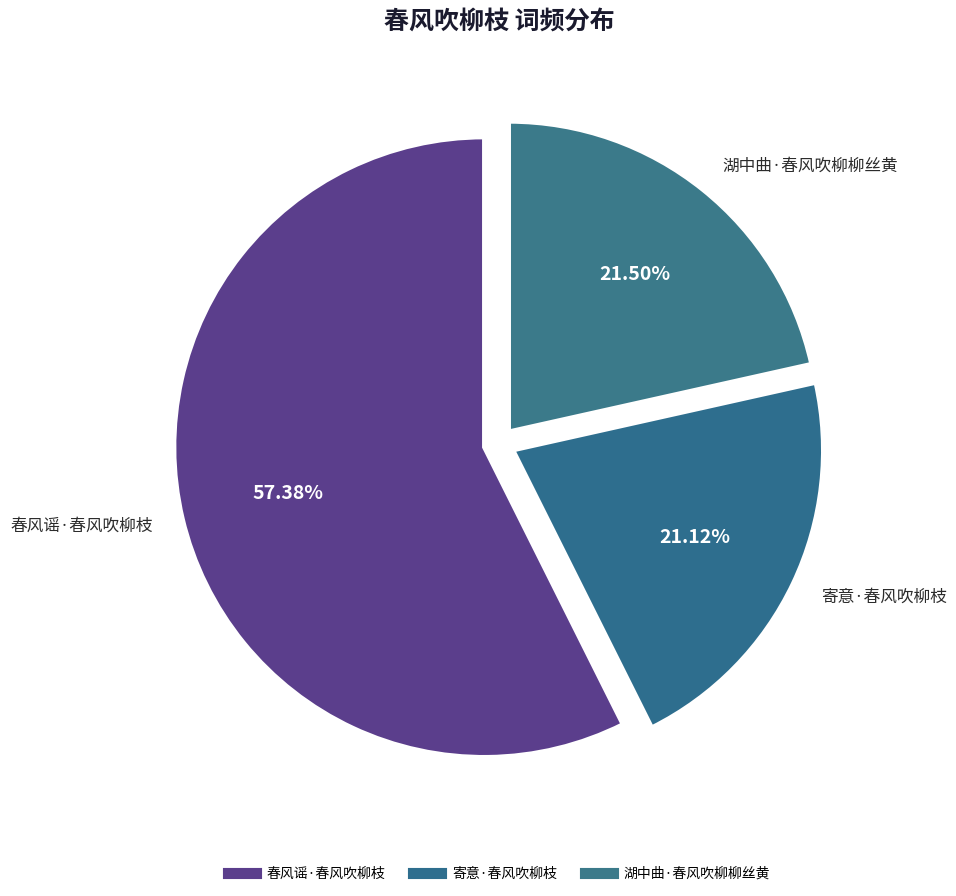

How many slices are in this pie chart?

3